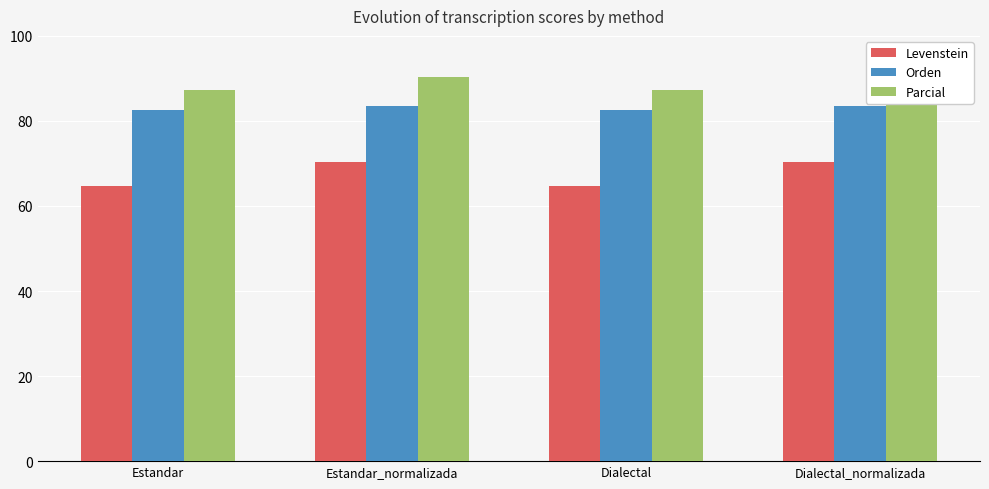

What is the difference between the maximum and minimum values in the Levenstein series?

5.7